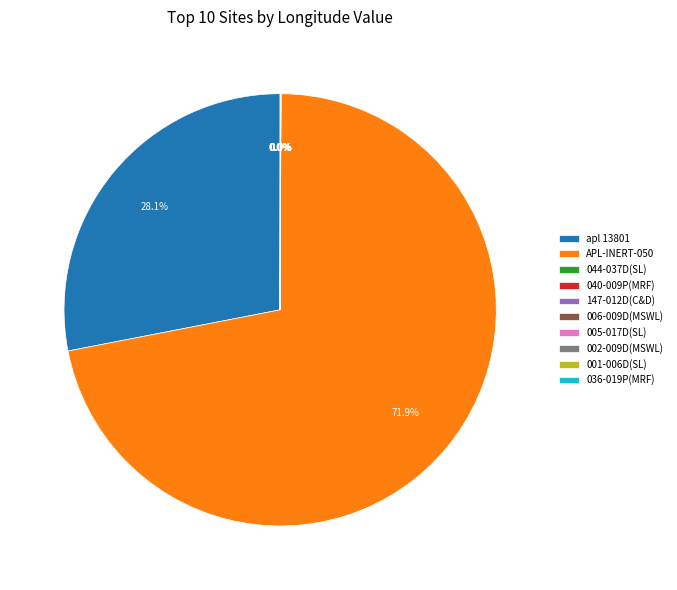

What portion of the pie excludes APL-INERT-050?

28.1%